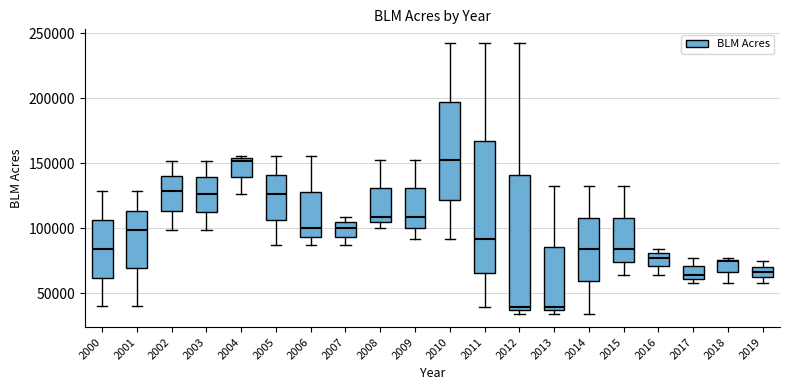

Reading left to right, transcribe this box plot: for each box, give where its median line is, the range the box spans, and where its two whiskers end, as read against the y-axis. The values are not printed on the chart, so give them approximately, as read against the axis.

2000: median 85000, box 60000 to 105000, whiskers 40000 to 130000
2001: median 100000, box 70000 to 115000, whiskers 40000 to 130000
2002: median 130000, box 115000 to 140000, whiskers 100000 to 150000
2003: median 125000, box 115000 to 140000, whiskers 100000 to 150000
2004: median 150000, box 140000 to 155000, whiskers 125000 to 155000 (just above the box's upper edge)
2005: median 125000, box 105000 to 140000, whiskers 85000 to 155000
2006: median 100000, box 95000 to 130000, whiskers 85000 to 155000
2007: median 100000, box 95000 to 105000, whiskers 85000 to 110000
2008: median 110000, box 105000 to 130000, whiskers 100000 to 150000
2009: median 110000, box 100000 to 130000, whiskers 90000 to 150000
2010: median 150000, box 120000 to 200000, whiskers 90000 to 245000
2011: median 90000, box 65000 to 165000, whiskers 40000 to 245000
2012: median 40000, box 35000 to 140000, whiskers 35000 (just below the box's lower edge) to 245000
2013: median 40000, box 35000 to 85000, whiskers 35000 (just below the box's lower edge) to 130000
2014: median 85000, box 60000 to 110000, whiskers 35000 to 130000
2015: median 85000, box 75000 to 110000, whiskers 65000 to 130000
2016: median 75000, box 70000 to 80000, whiskers 65000 to 85000
2017: median 65000, box 60000 to 70000, whiskers 60000 (just below the box's lower edge) to 75000
2018: median 75000, box 65000 to 75000, whiskers 60000 to 75000
2019: median 65000, box 60000 to 70000, whiskers 60000 (just below the box's lower edge) to 75000